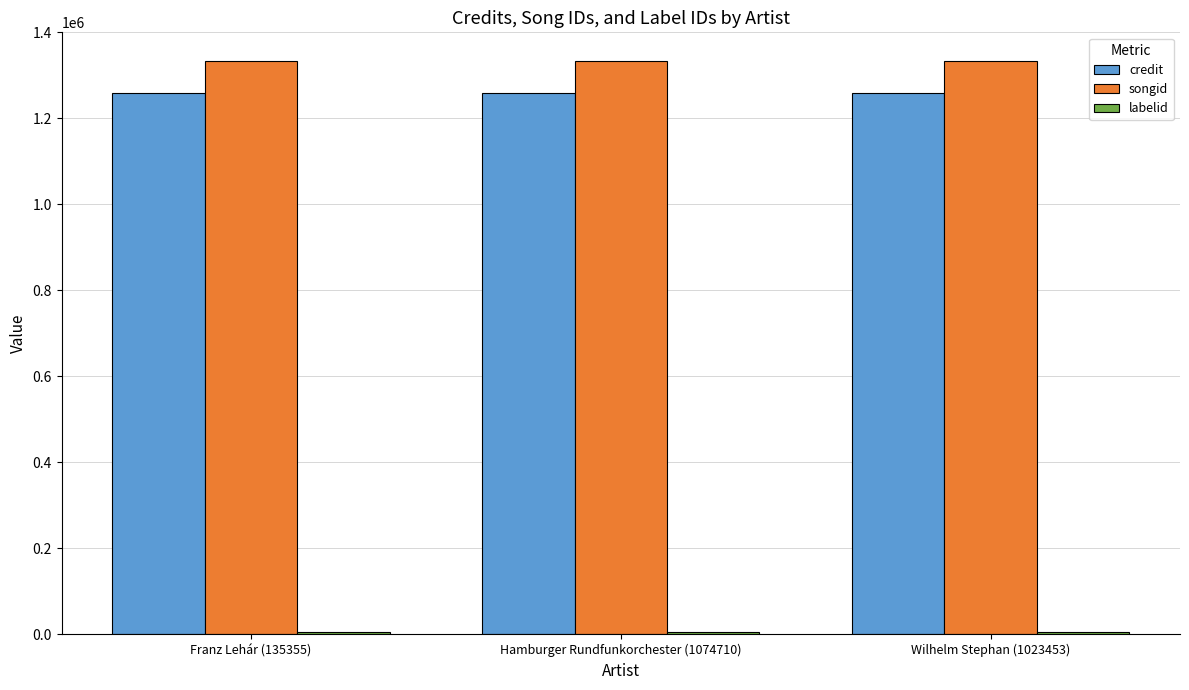

Is it true that songid equals 2353674 at Wilhelm Stephan (1023453)?

False